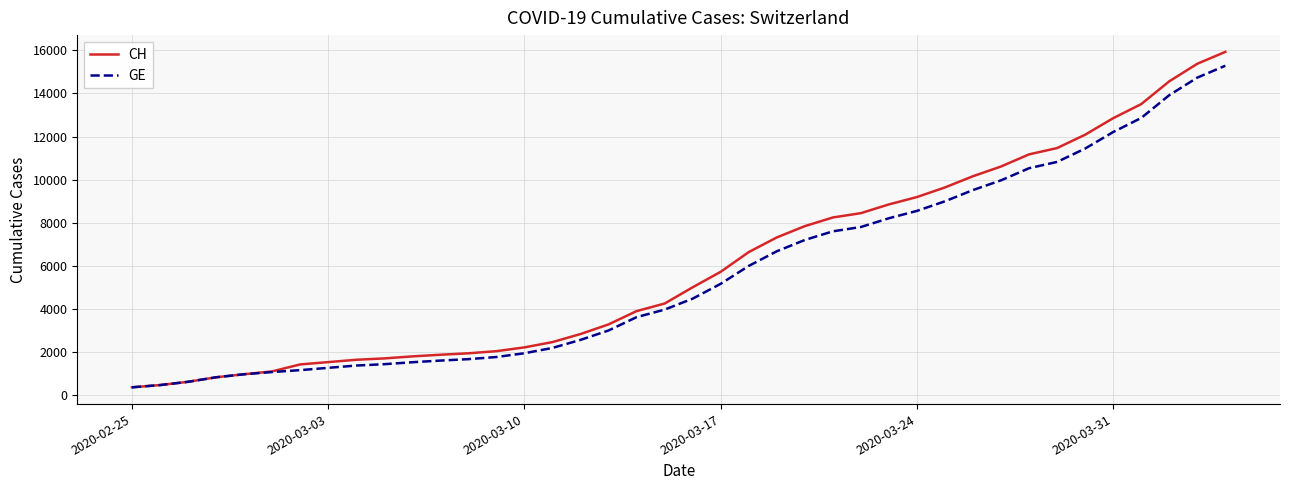

What is the sum of all CH values?

242133